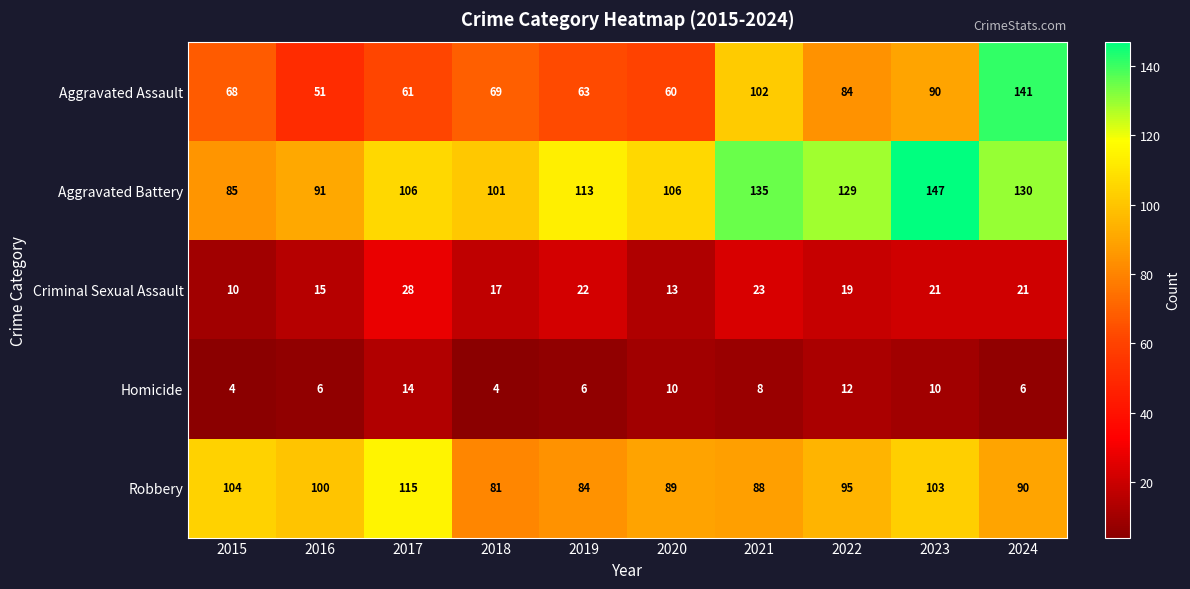

The value of Robbery at 2023 is 103. True or false?

True